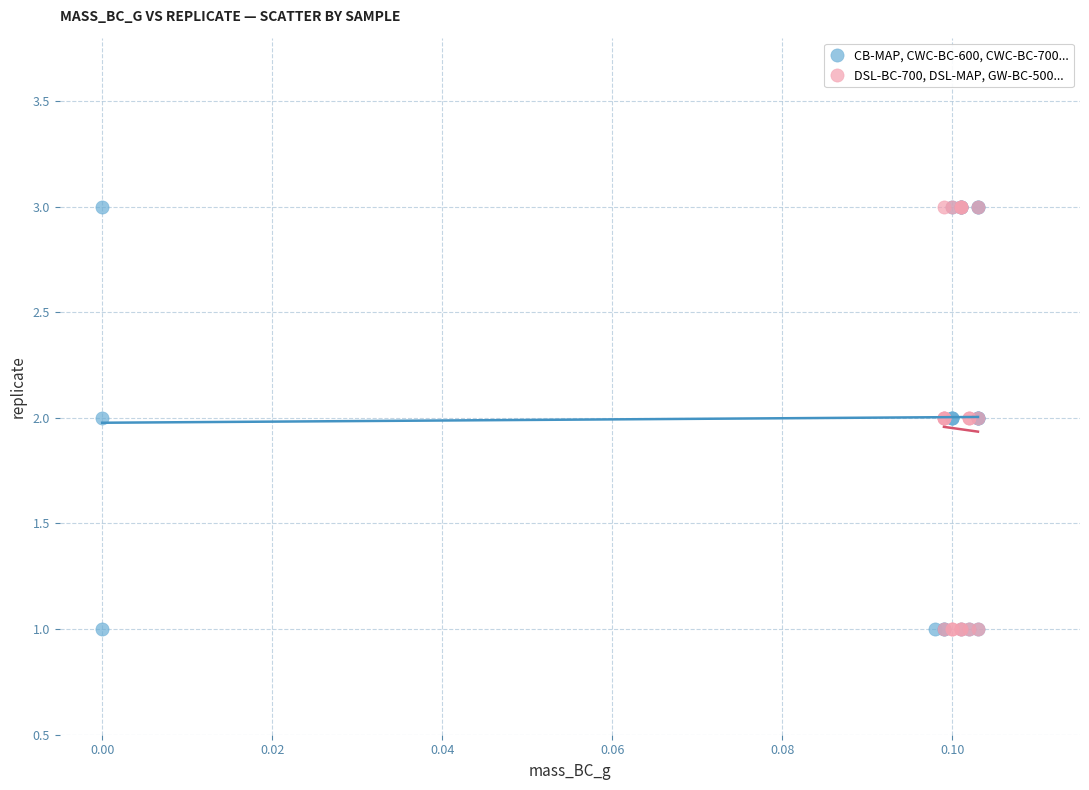

What are all the series names shown in the legend?

CB-MAP, CWC-BC-600, CWC-BC-700..., DSL-BC-700, DSL-MAP, GW-BC-500...